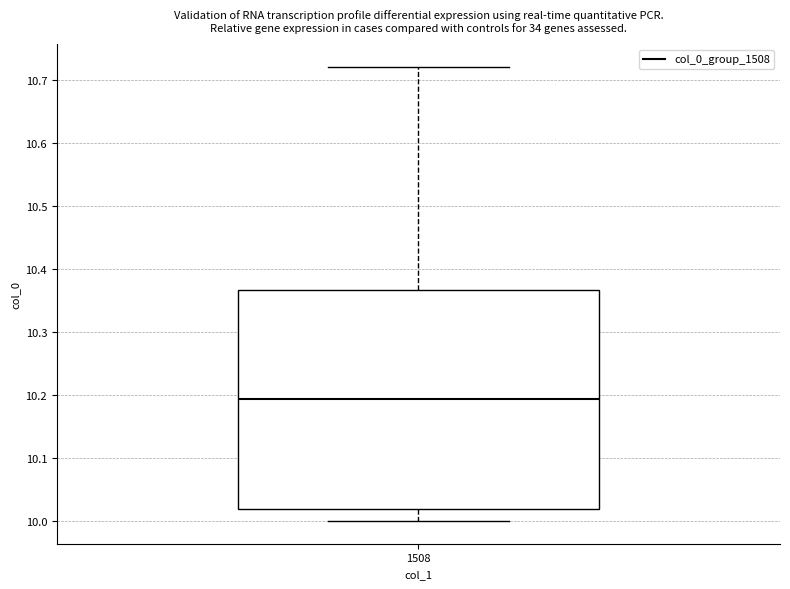

Where does the upper whisker of the box at x = 1508 end on the y-axis? The values are not printed on the chart, so give them approximately, as read against the axis.

10.72